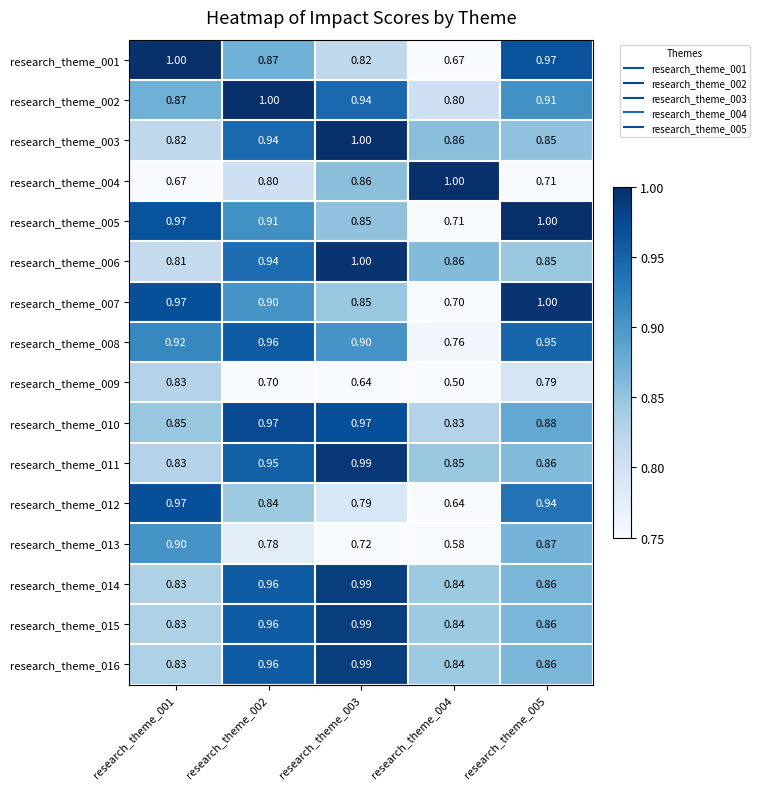

Is the value of research_theme_009 at research_theme_004 greater than the value of research_theme_005 at research_theme_005?

No